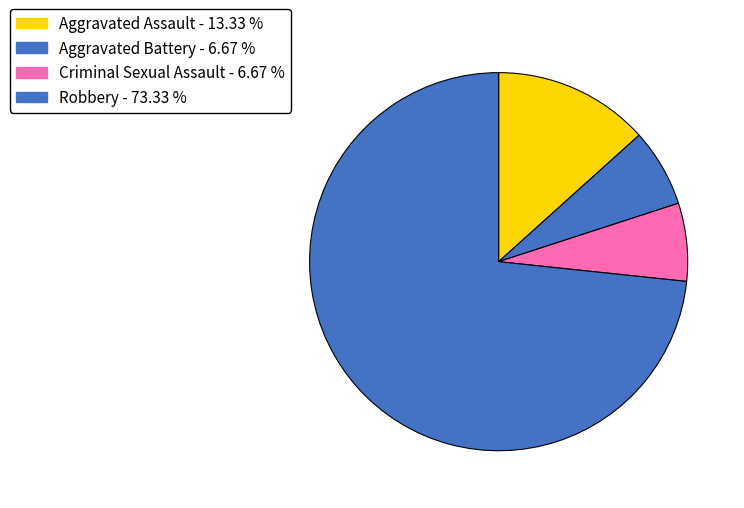

To the nearest percent, what is the difference between the largest and smallest slice percentages?

67%